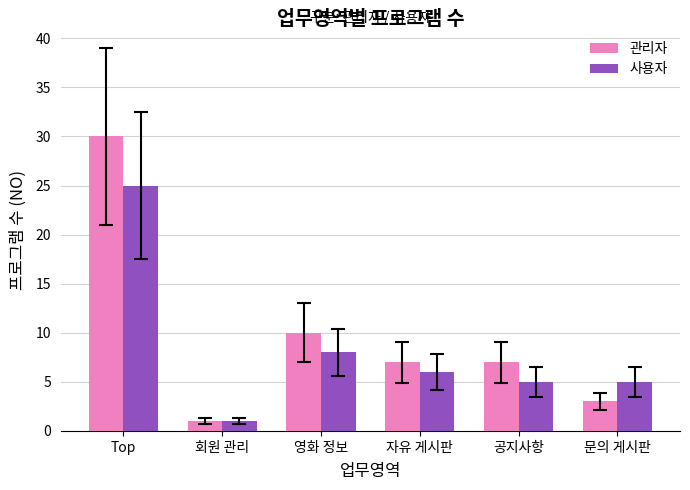

At 문의 게시판, list the series in order from smallest to largest.

관리자, 사용자